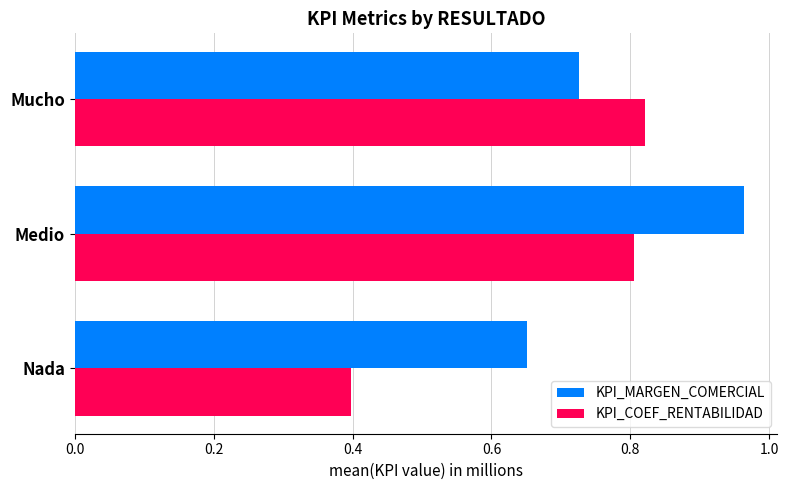

List the series in order of their peak value, highest first.

KPI_MARGEN_COMERCIAL, KPI_COEF_RENTABILIDAD